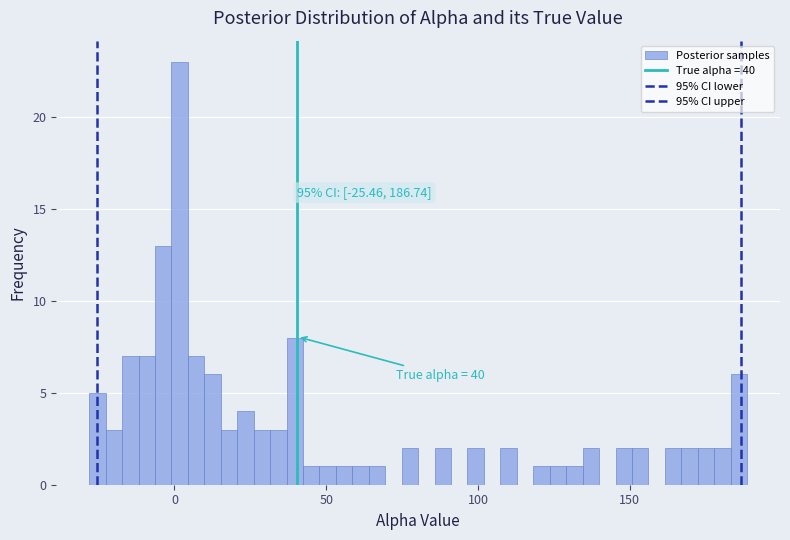

Read against the x-axis, roughly where is the centre of the tallest bar?

0